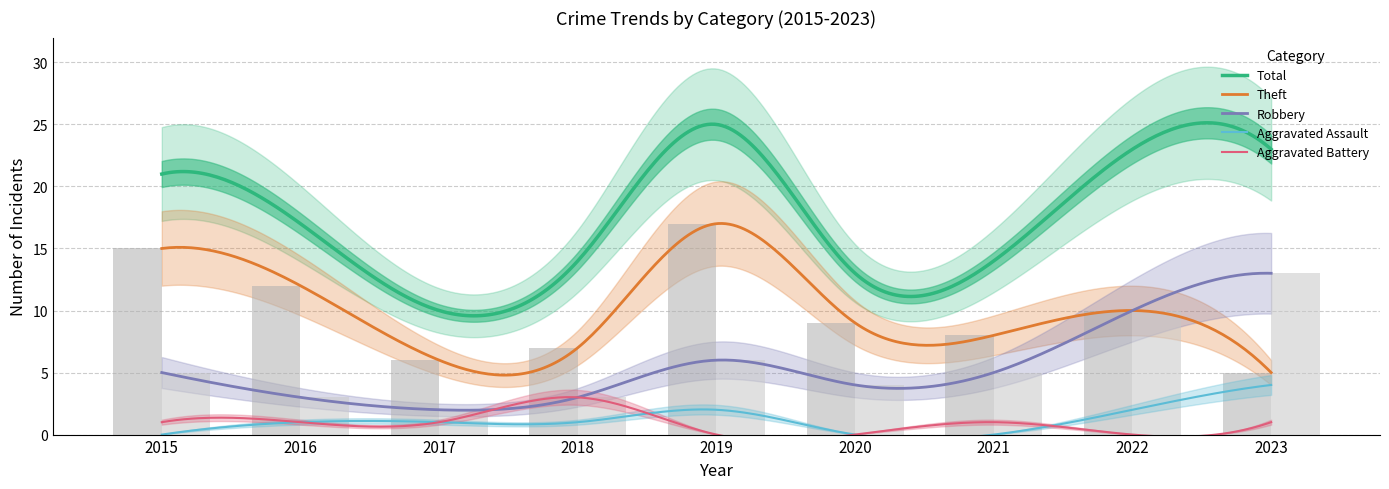

Which series has the widest spread of values?

Total